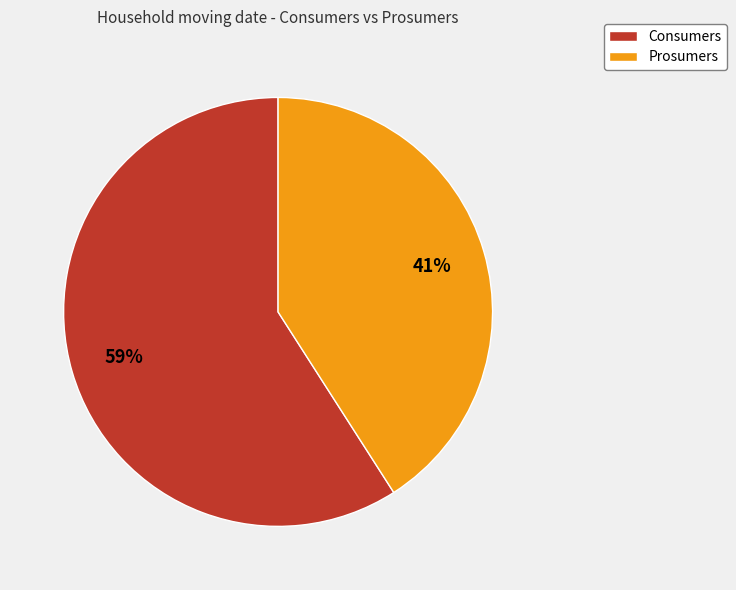

Is the sum of Prosumers and Consumers greater than half?

Yes